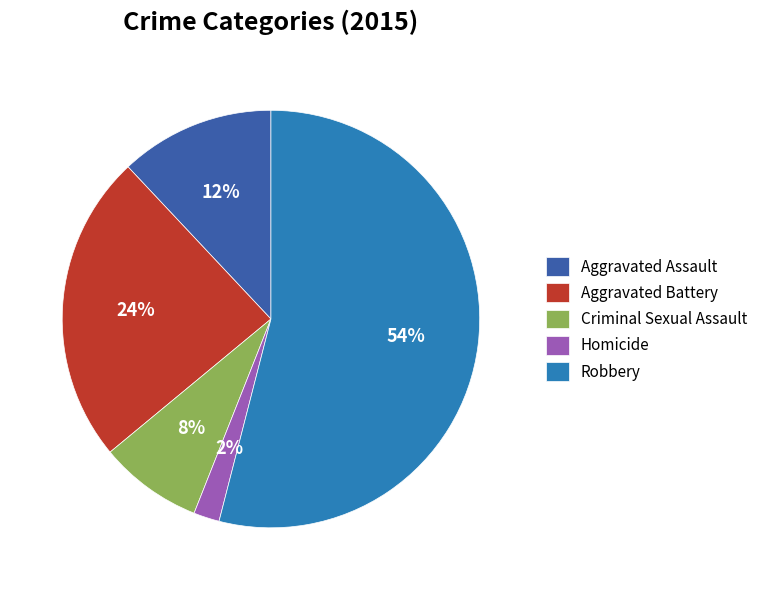

Which slice represents more than half of the pie?

Robbery